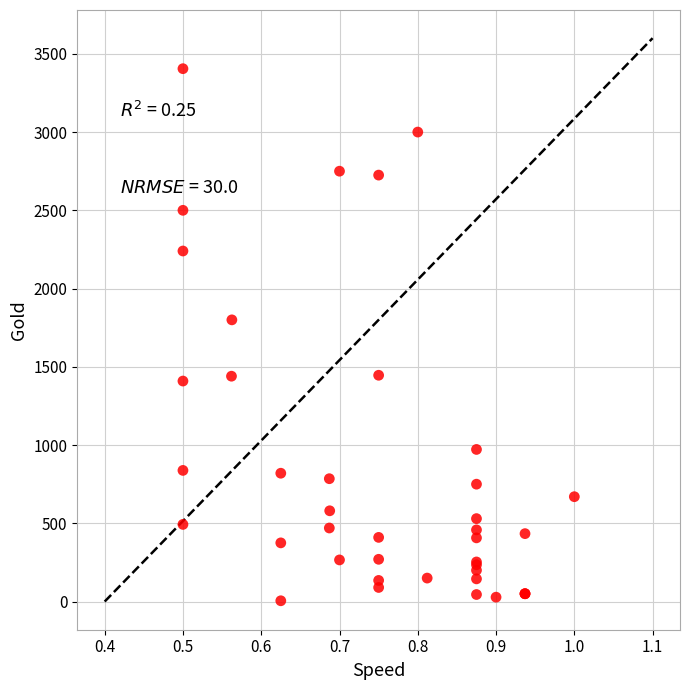

What Y value in the scatter plot is closest to 1705?

1800